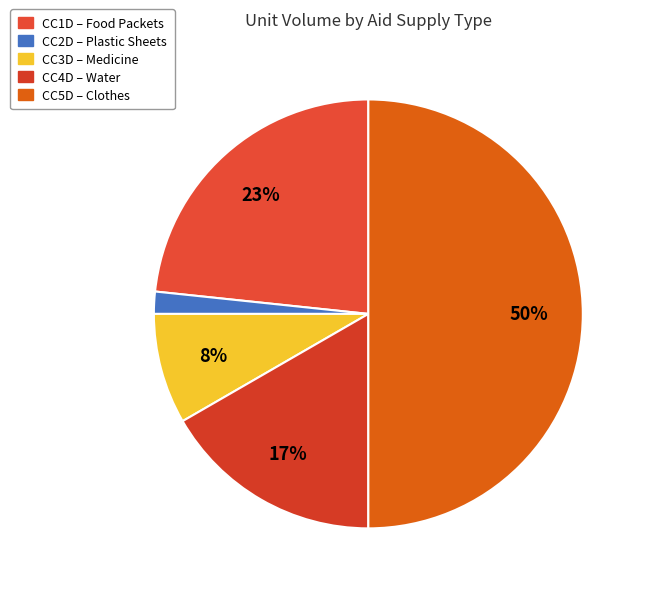

Do CC2D and CC3D together represent more than half of the pie?

No